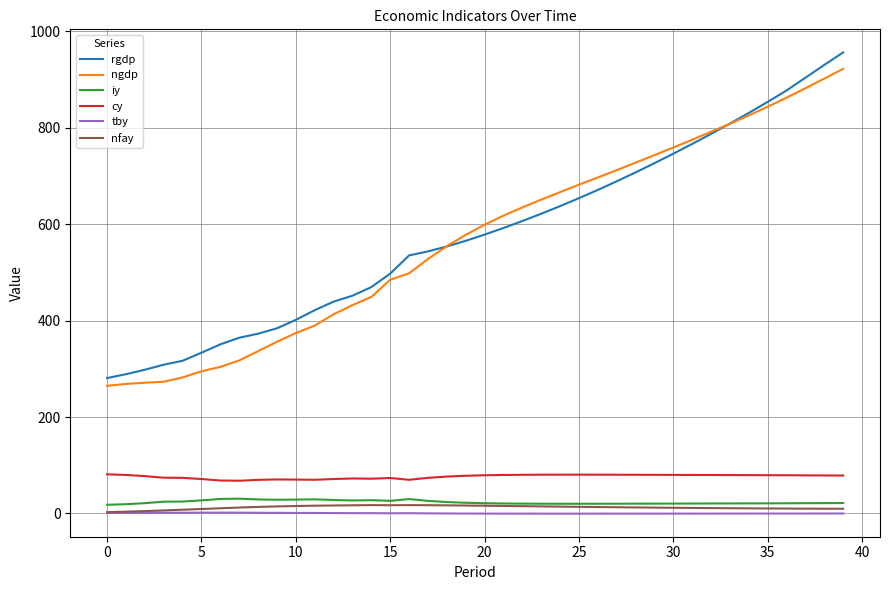

Which series has the largest range (max minus min)?

rgdp